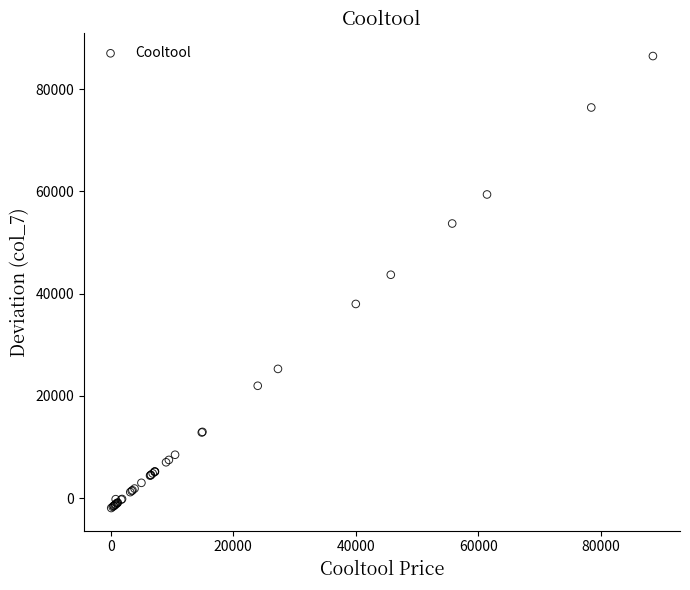

What Y value in the scatter plot is closest to 42276?

43699.7